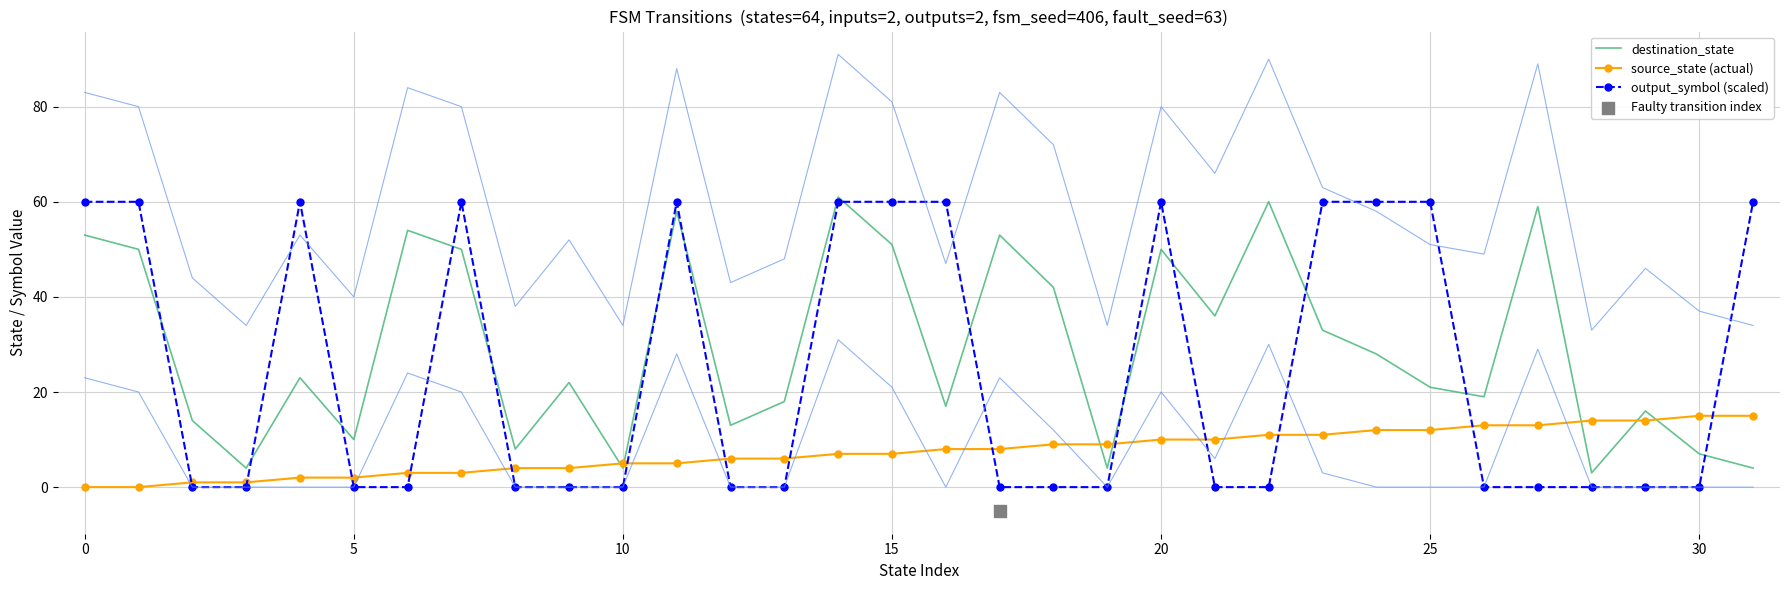

Which series contains the highest Y value?

destination_state